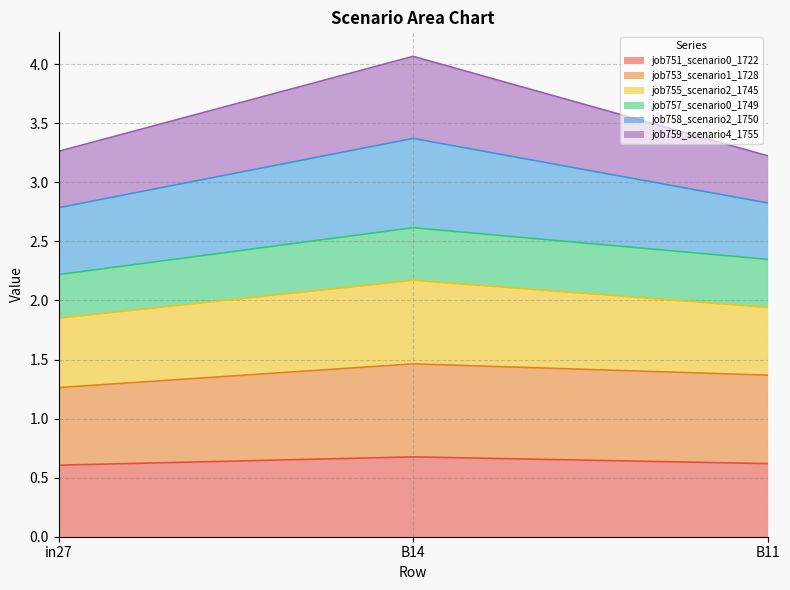

What position from the right is B11?

1